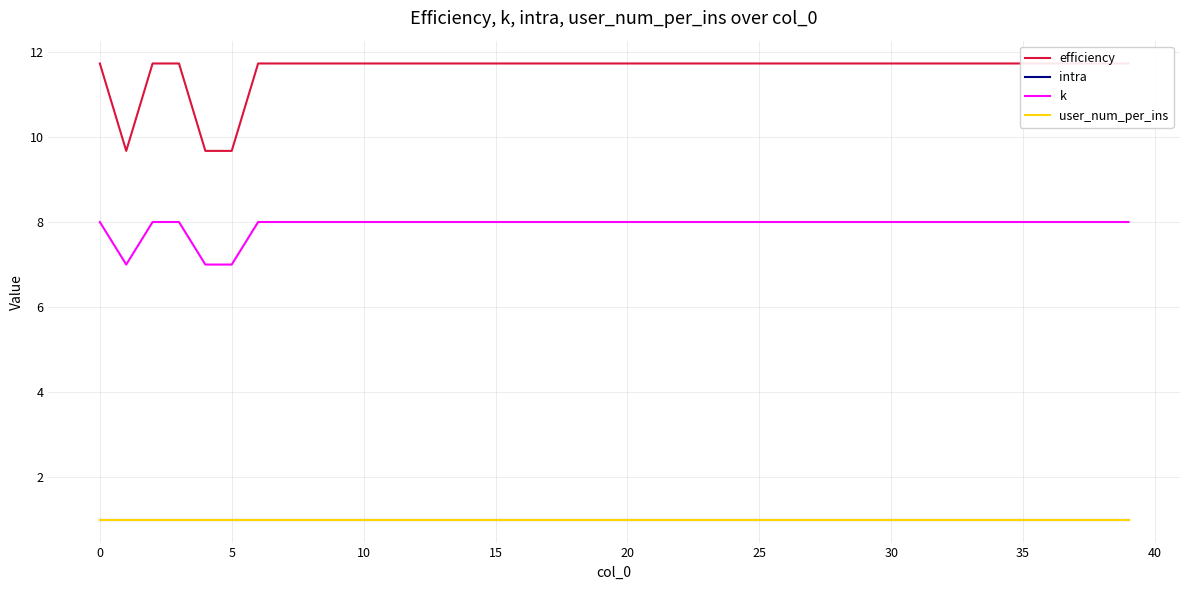

What is the label of the 2nd point from the right?

38